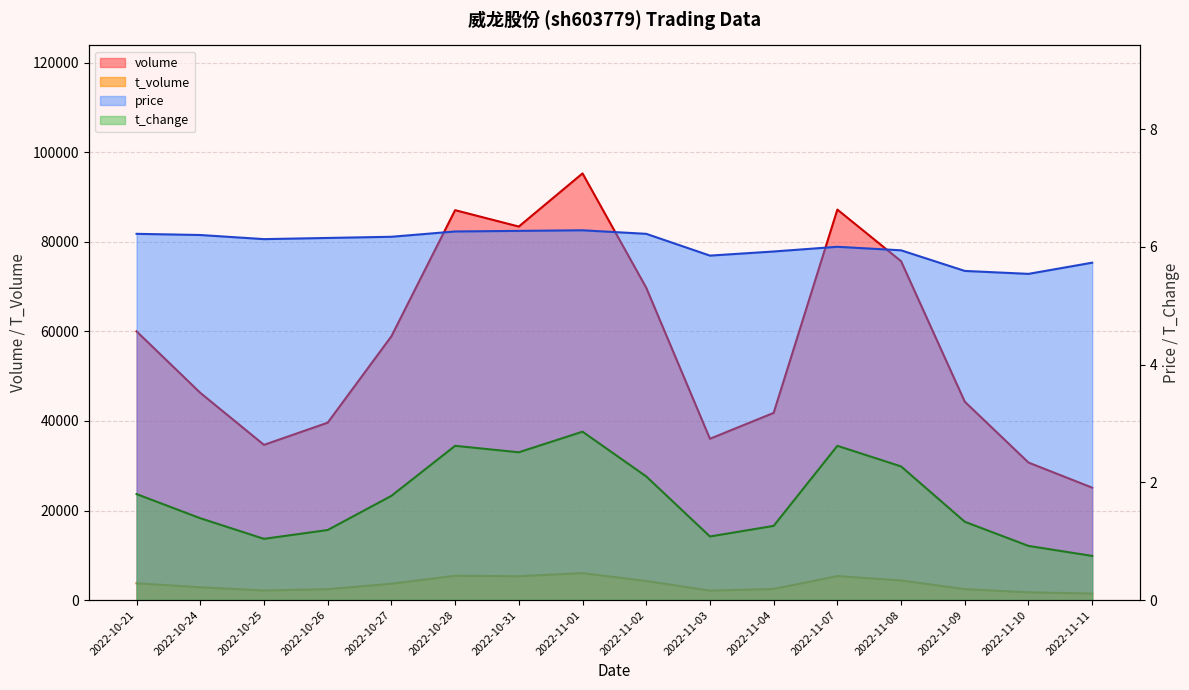

What position from the left is 2022-11-11?

16